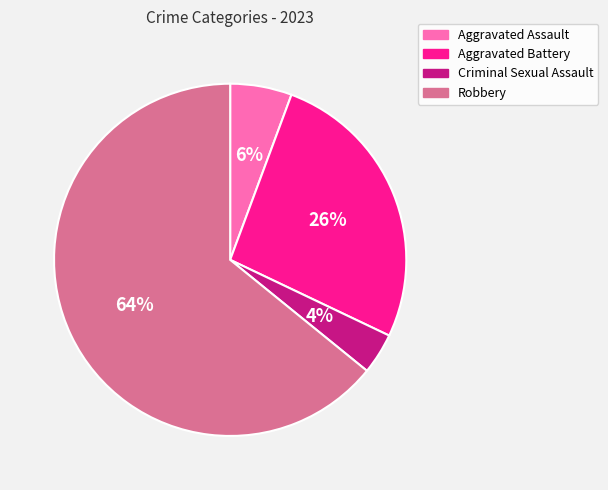

Do Aggravated Assault and Criminal Sexual Assault together represent more than half of the pie?

No